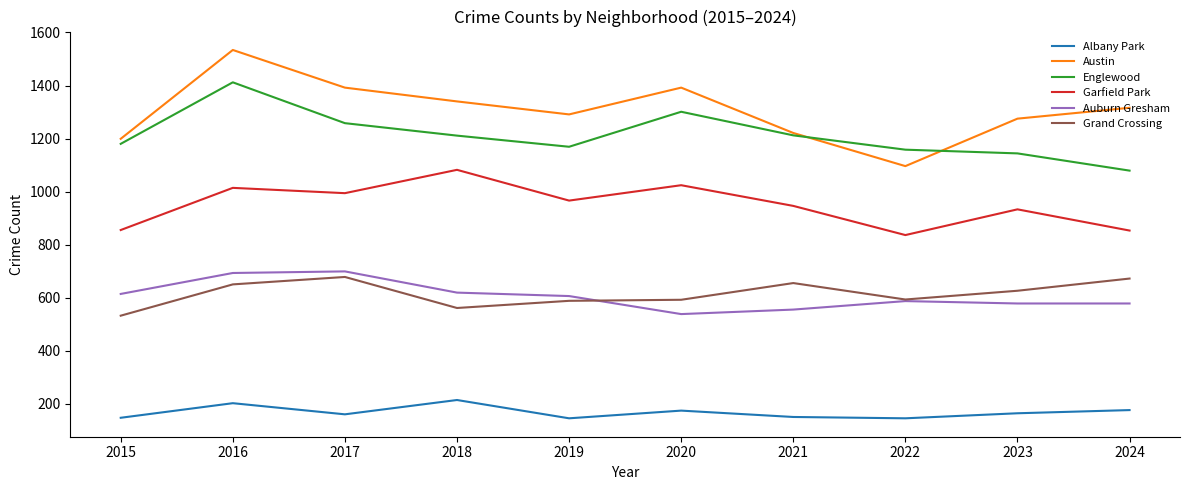

Where does the Albany Park series first go above 164?

2016